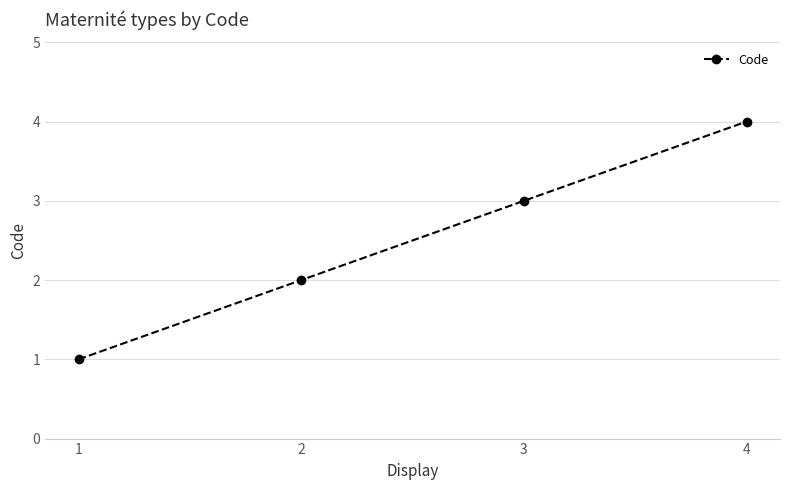

Does the chart display data point markers on the line(s)?

Yes